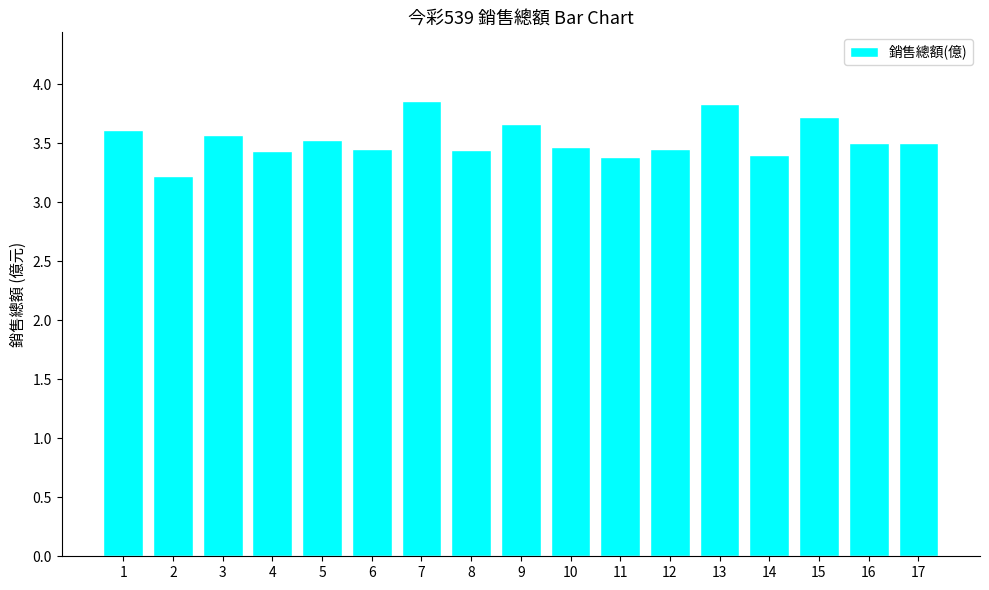

What is the greatest value displayed?

3.9